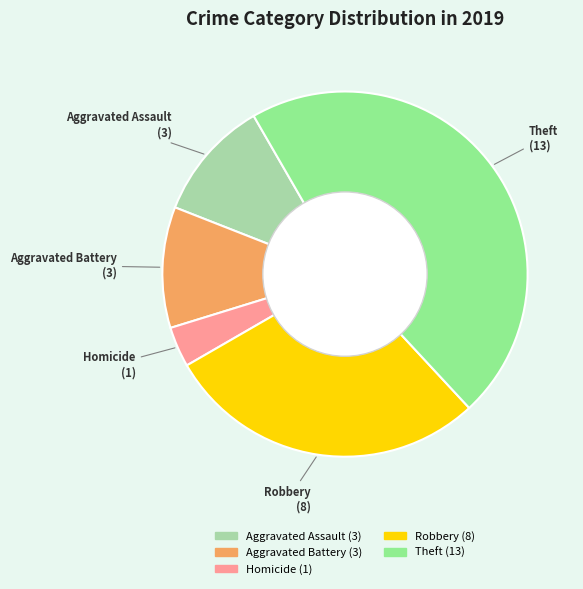

Is there a majority slice in this chart?

No